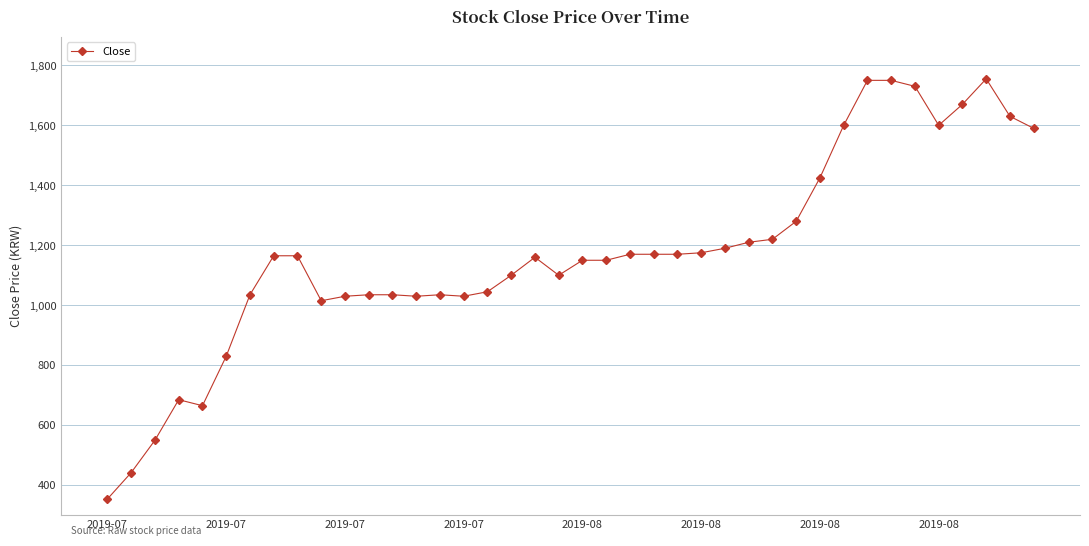

What is the value of the 36th point from the left?

1600